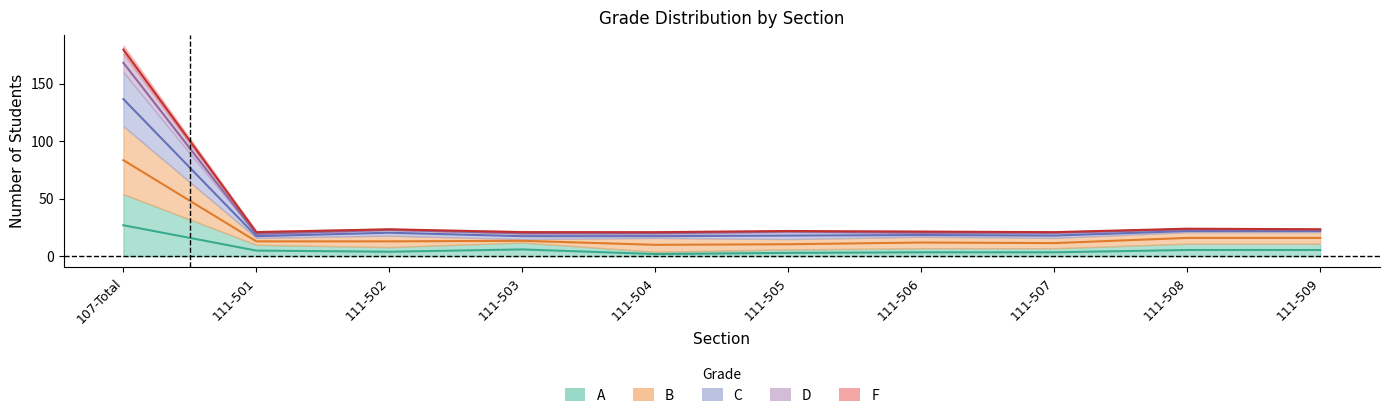

True or false: A and D intersect in this chart.

False